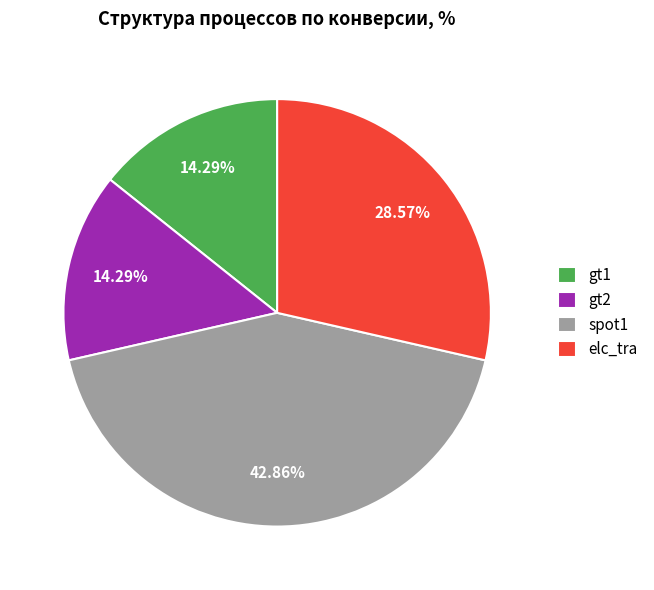

Is gt1 the majority of the pie?

No